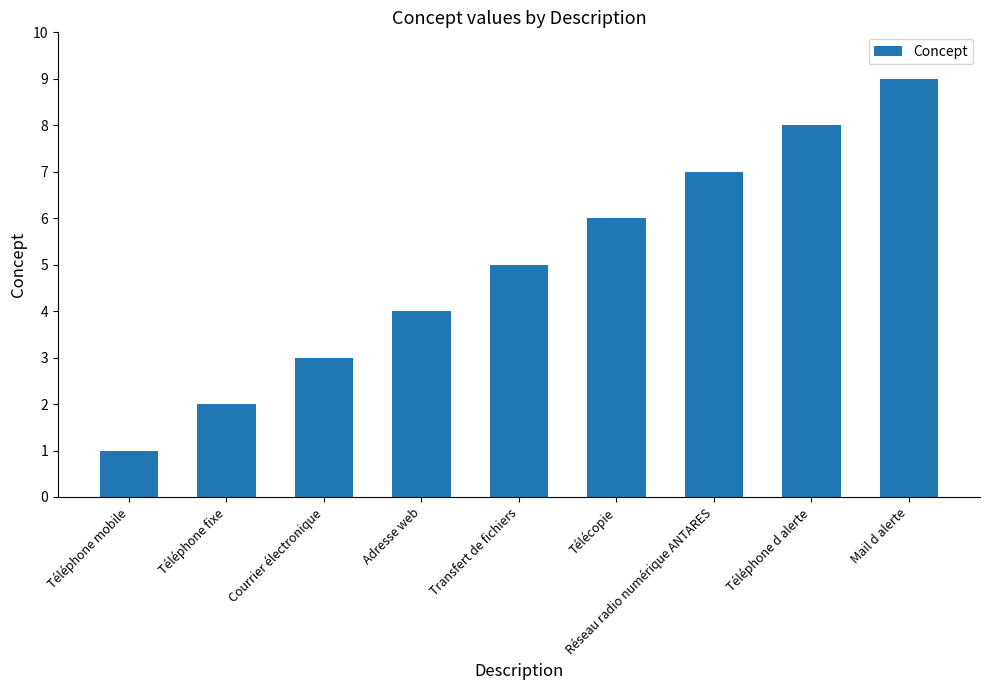

The chart shows a value of 9 at Télécopie. True or false?

False